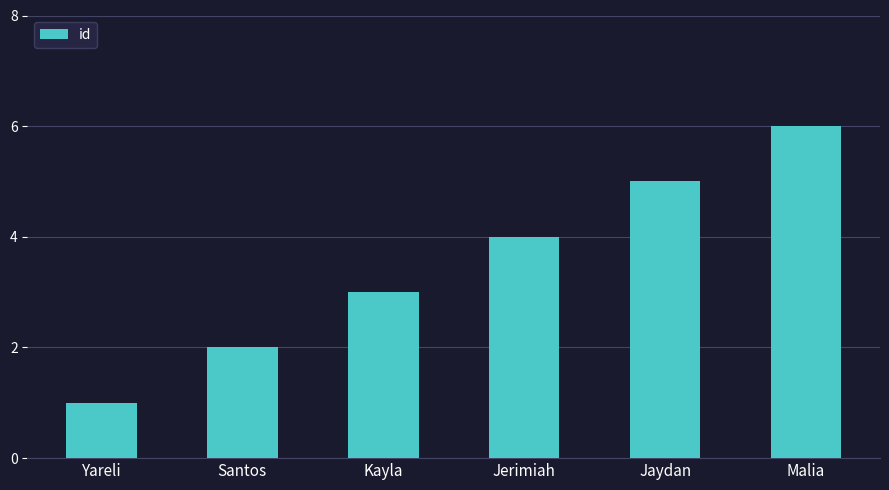

What is the smallest value displayed?

1